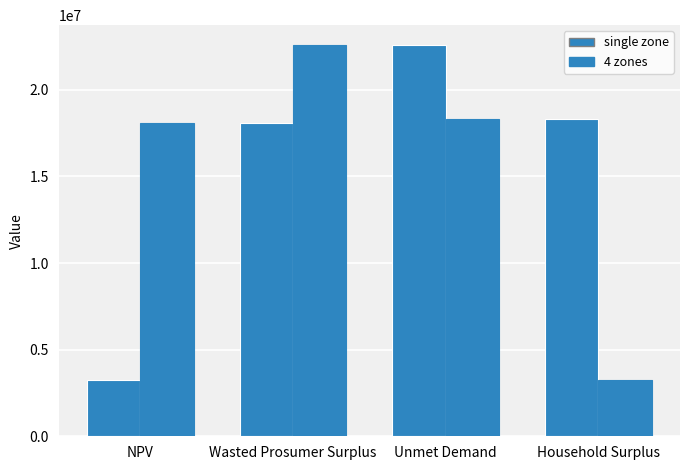

What value does the single zone series have at Household Surplus?

18295148.0